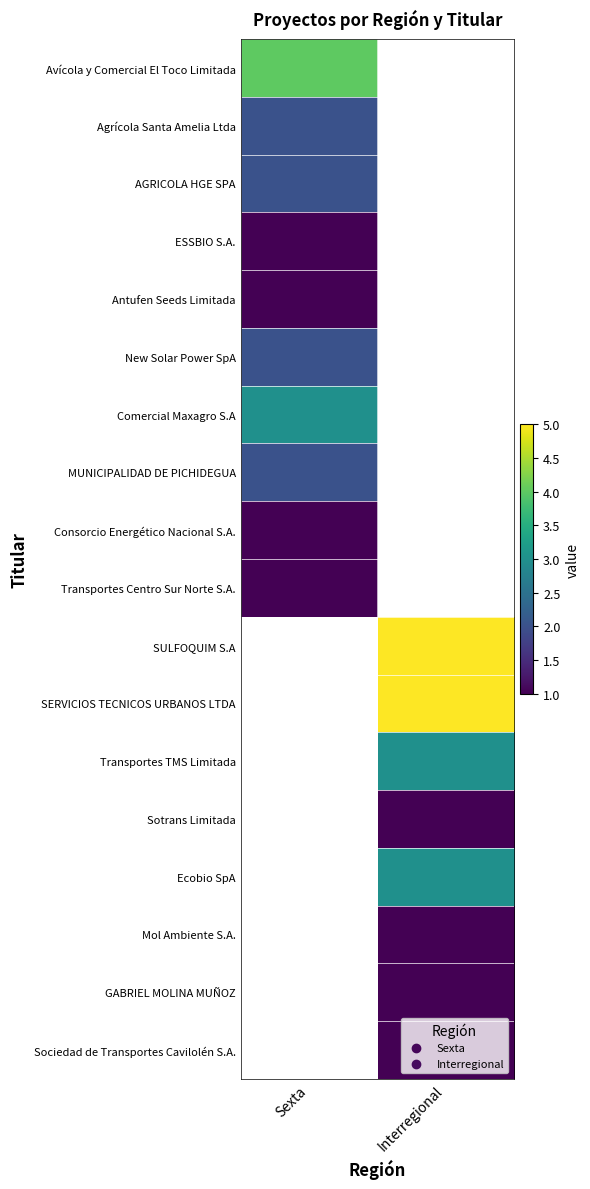

Which series has the largest total across all categories?

SULFOQUIM S.A